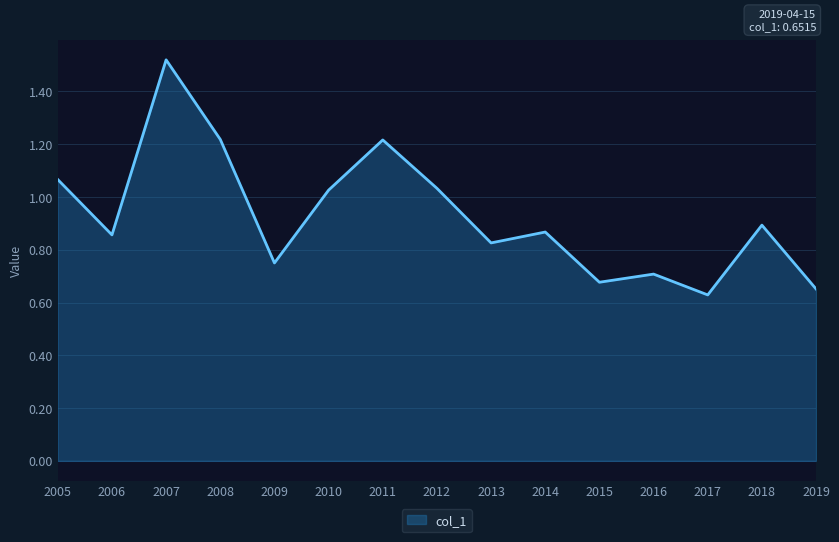

How many lines are shown in the chart?

1